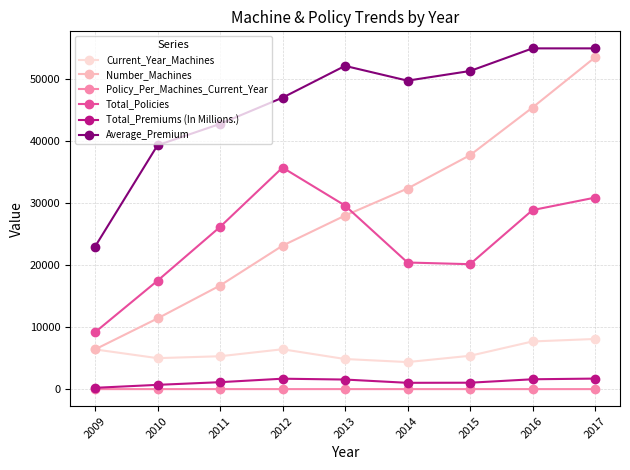

Rank the series by their maximum value, from lowest to highest.

Policy_Per_Machines_Current_Year, Total_Premiums (In Millions.), Current_Year_Machines, Total_Policies, Number_Machines, Average_Premium